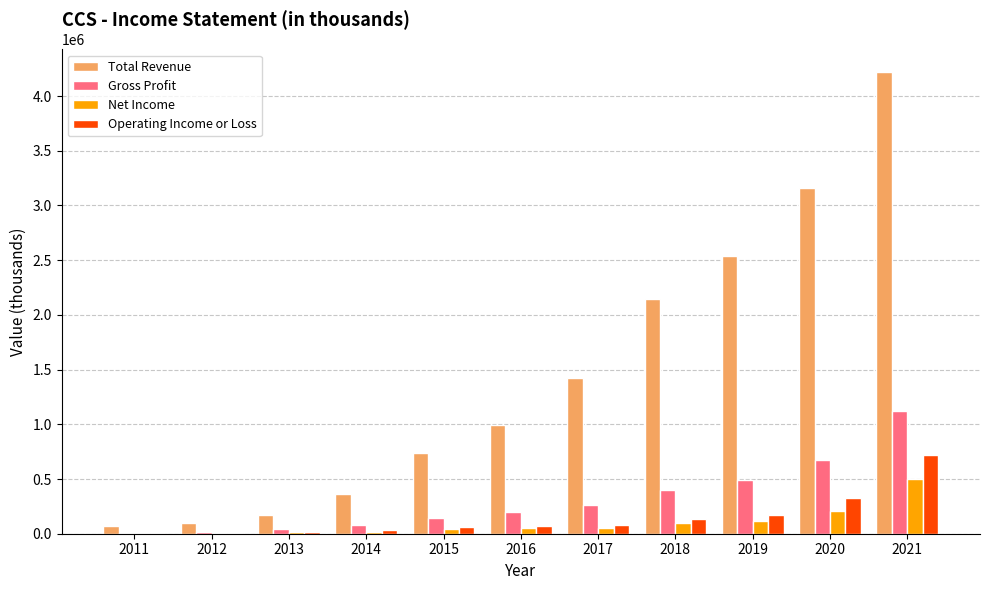

The value of Total Revenue at 2018 is 2147400. True or false?

True